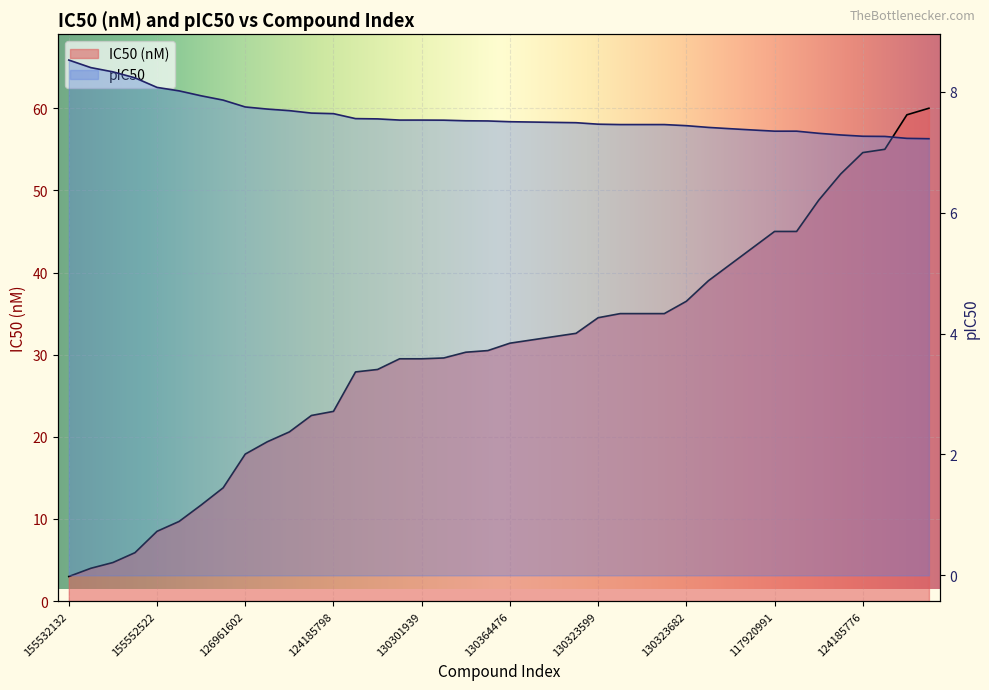

Reading left to right, transcribe all the data shown in this chart.

IC50 (nM): 3.0	4.0	4.7	5.9	8.5	9.7	11.7	13.8	17.9	19.4	20.6	22.6	23.1	27.9	28.2	29.5	29.5	29.6	30.3	30.5	31.4	31.8	32.2	32.6	34.5	35.0	35.0	35.0	36.5	39.0	41.0	43.0	45.0	45.0	48.8	52.0	54.6	55.0	59.2	60.0
pIC50: 8.5	8.4	8.3	8.2	8.1	8.0	7.9	7.9	7.7	7.7	7.7	7.6	7.6	7.6	7.5	7.5	7.5	7.5	7.5	7.5	7.5	7.5	7.5	7.5	7.5	7.5	7.5	7.5	7.4	7.4	7.4	7.4	7.3	7.3	7.3	7.3	7.3	7.3	7.2	7.2